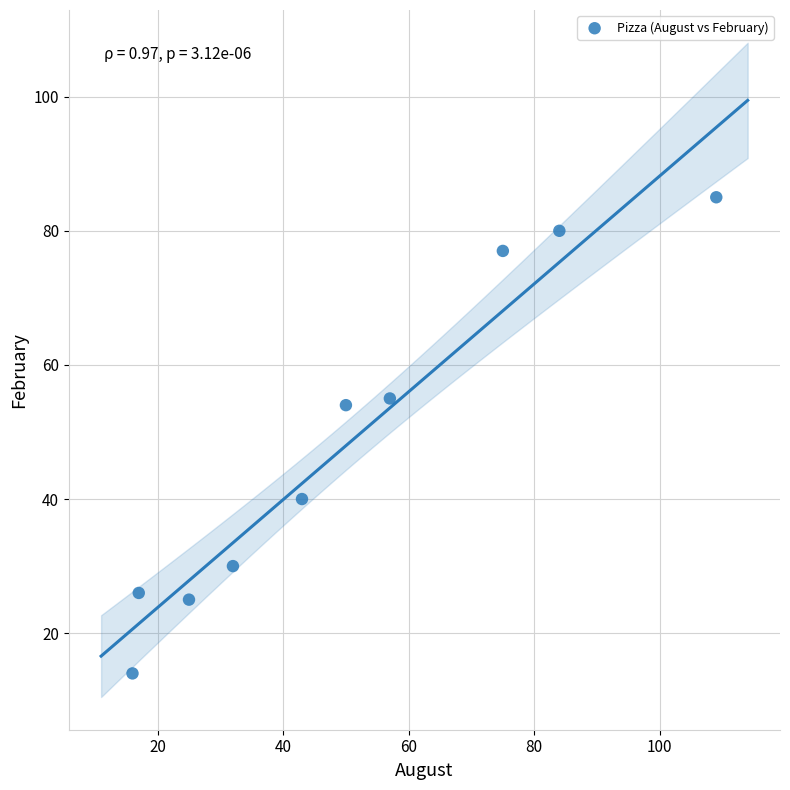

What is the range of X values (max minus min)?

93